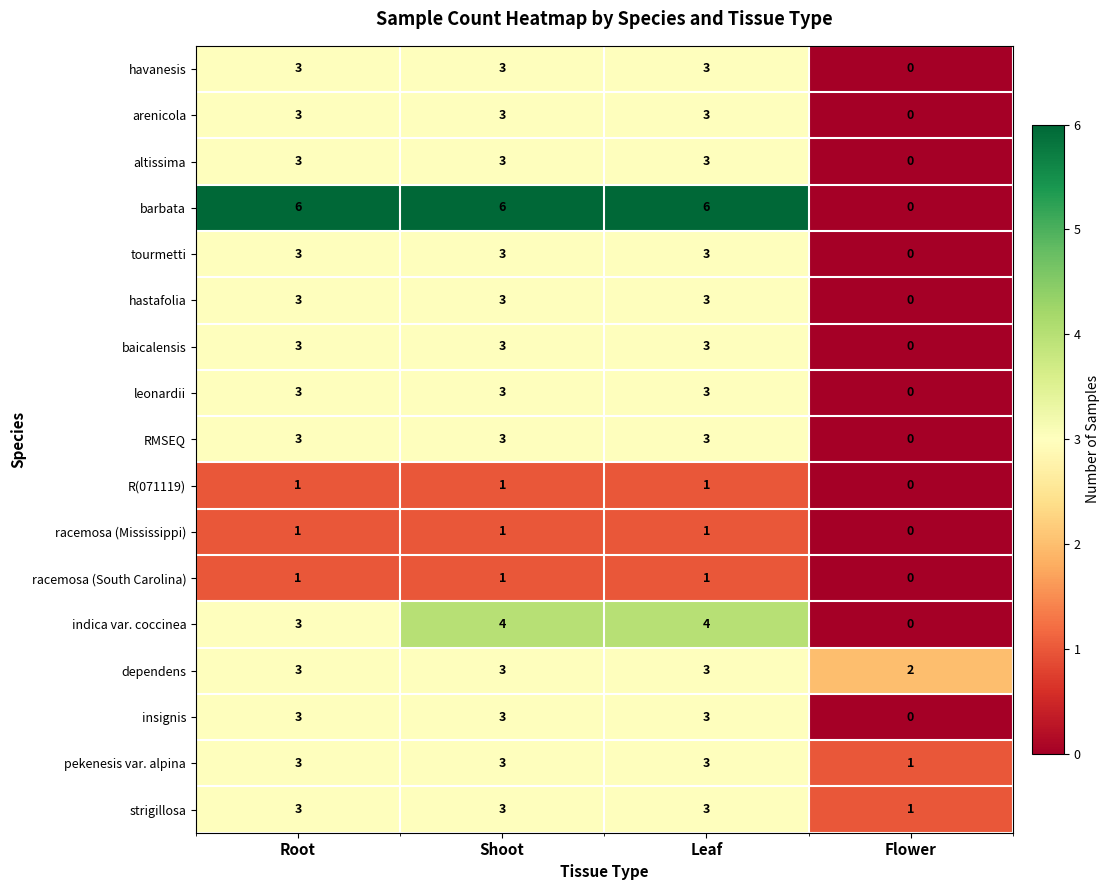

Between Leaf and Flower, which series saw the biggest shift?

barbata